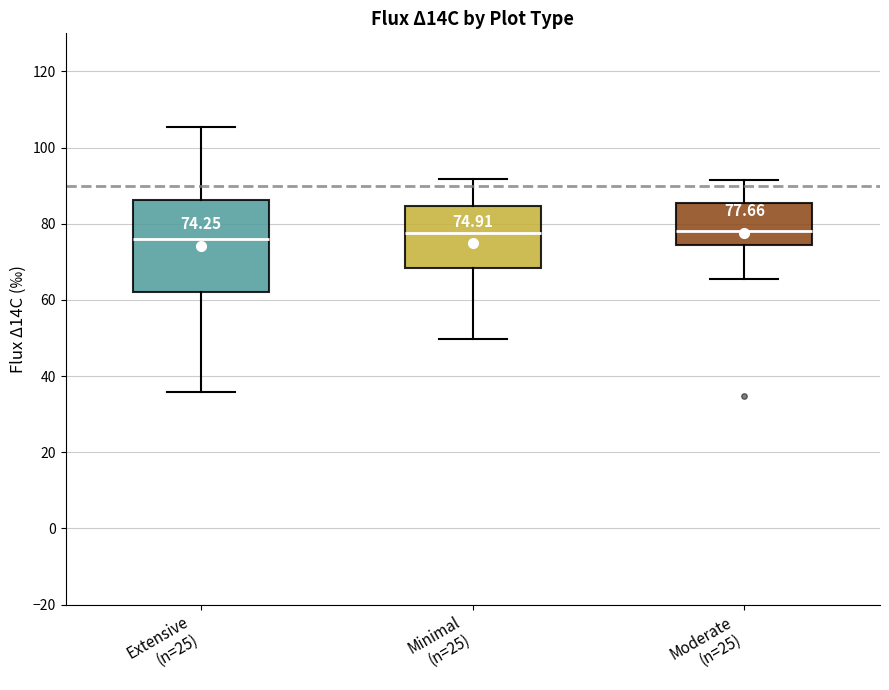

Comparing the boxes themselves (not the whiskers), which one is the tallest?

Extensive (n=25)